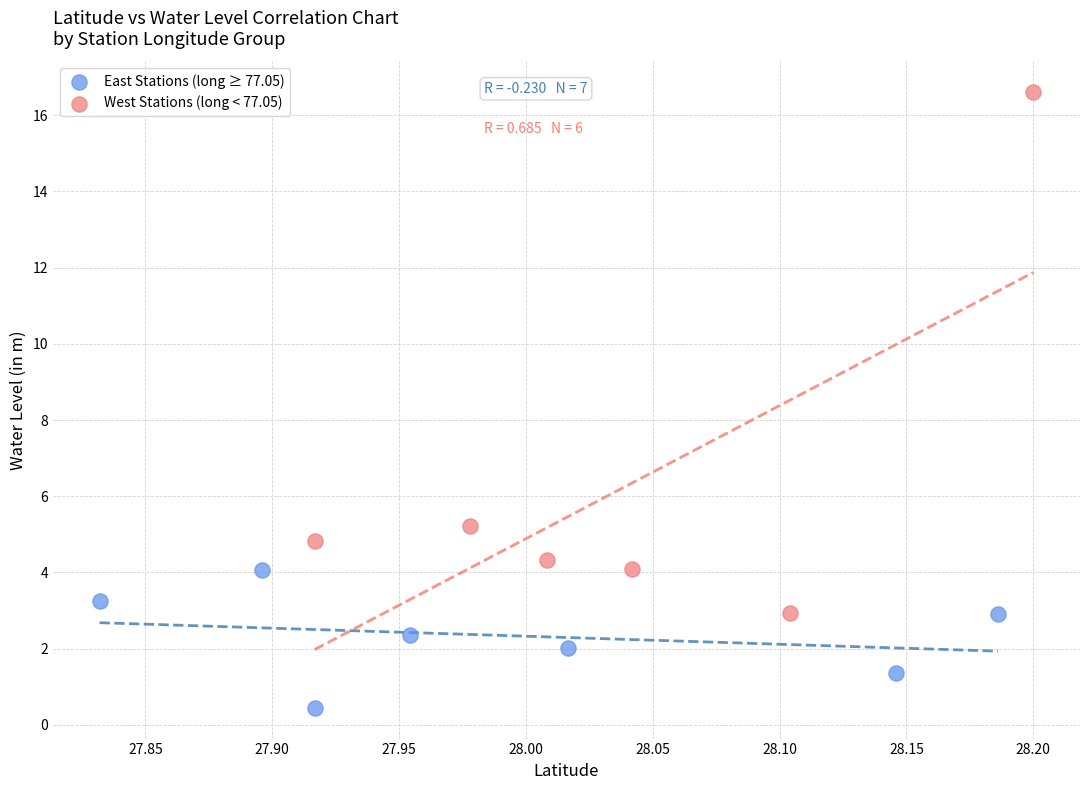

Which series contains the highest Y value?

West Stations (long < 77.05)